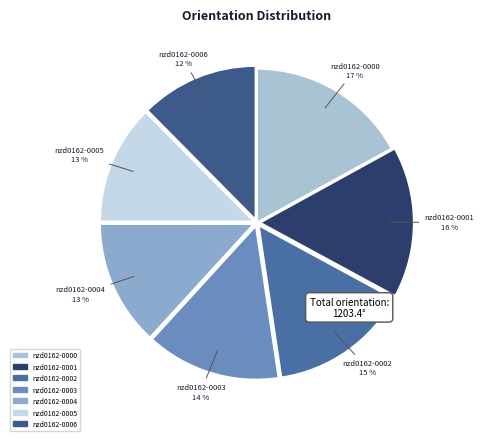

Which slice is the largest?

nzd0162-0000